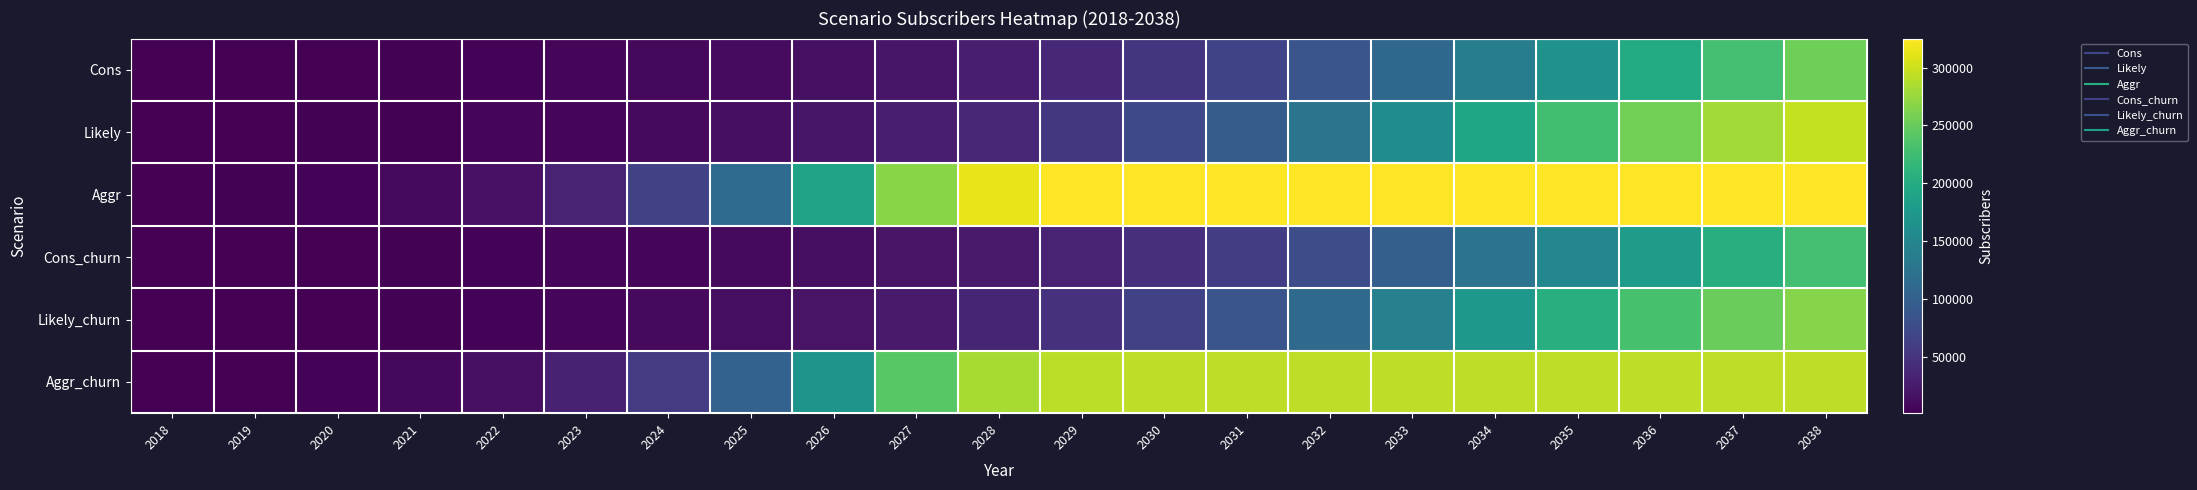

Which series changed the most between 2026 and 2037?

Likely